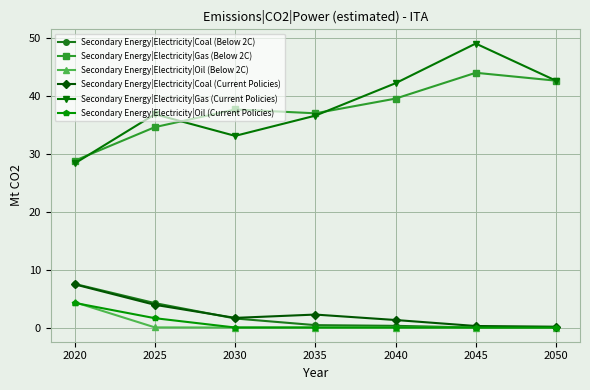

How many lines are shown in the chart?

6